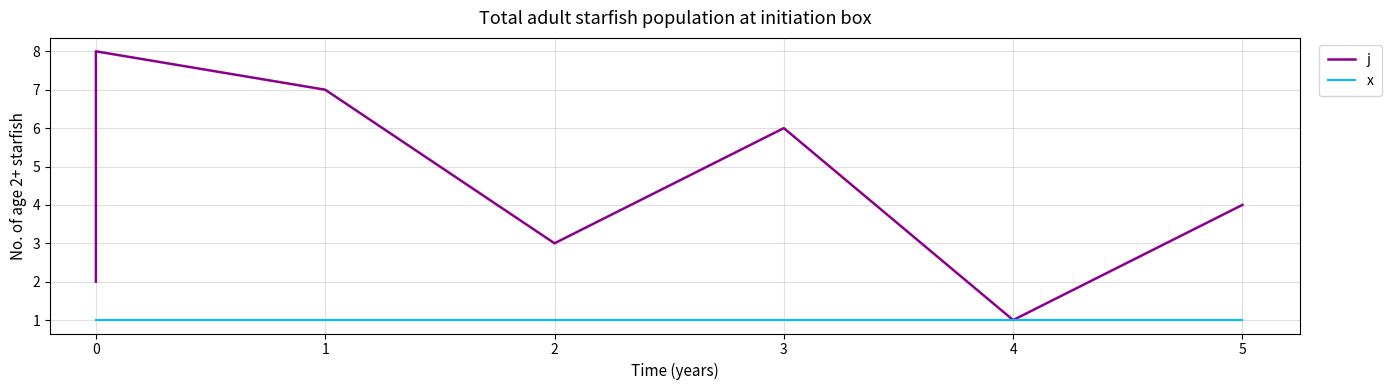

Which has a higher value, 3 or 1?

1